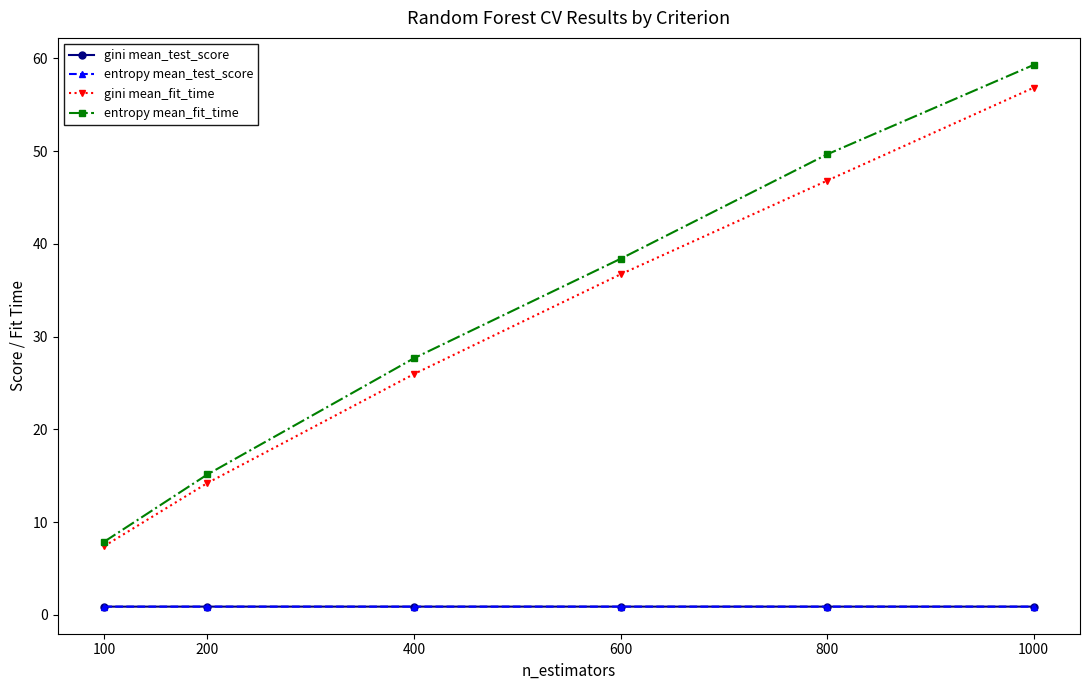

List the labels in order of entropy mean_fit_time value, largest first.

1000, 800, 600, 400, 200, 100